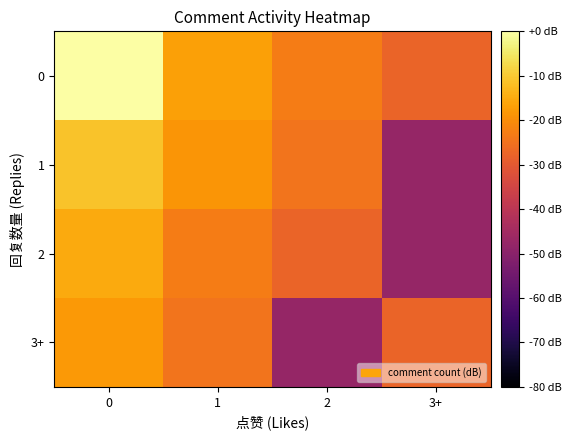

Reading left to right, transcribe all the data shown in this chart.

0: 0=0.0	1=-16.8	2=-22.9	3+=-27.6
1: 0=-11.1	1=-18.6	2=-24.6	3+=-47.6
2: 0=-15.1	1=-22.9	2=-27.6	3+=-47.6
3+: 0=-18.1	1=-24.6	2=-47.6	3+=-27.6